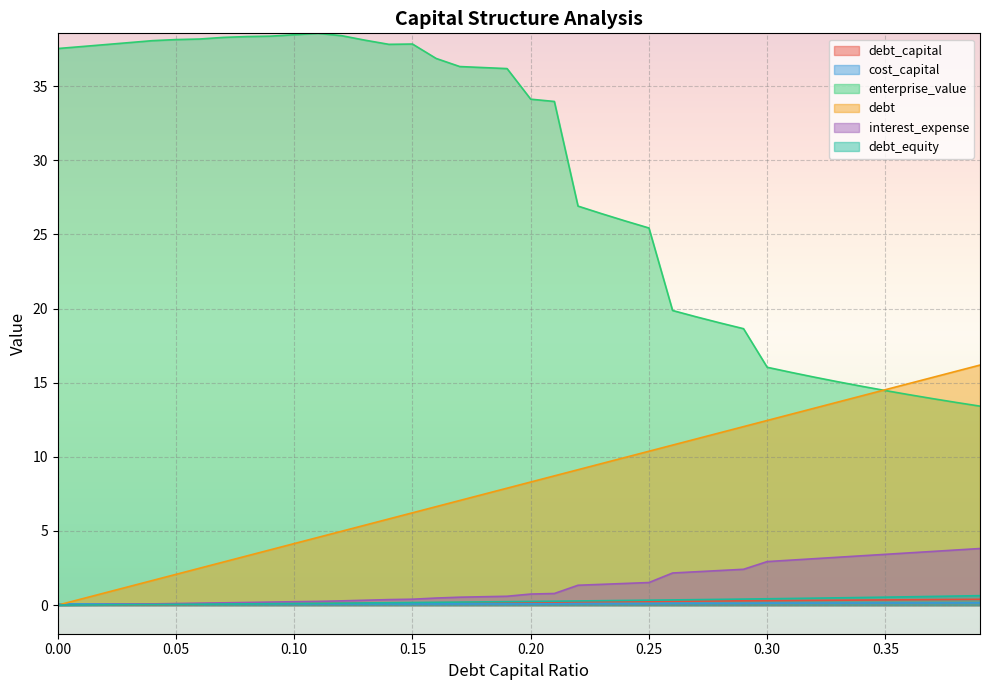

At which label is interest_expense closest to 1?

0.21